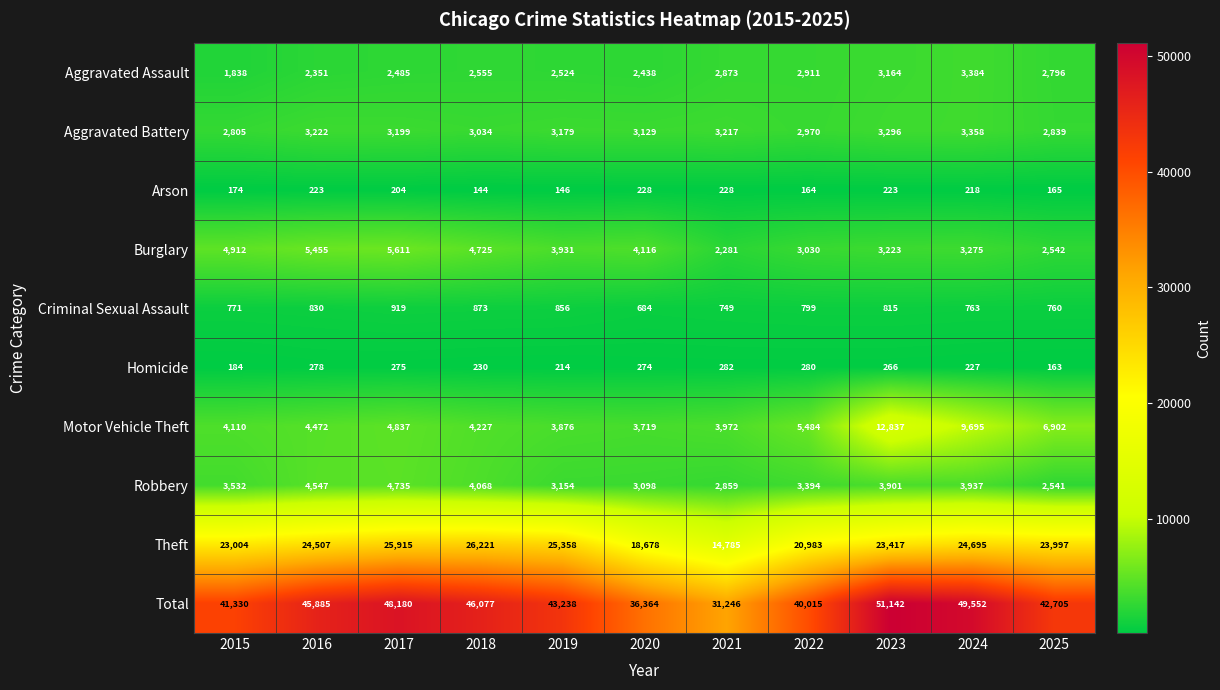

At which category is the sum across all series the highest?

2023